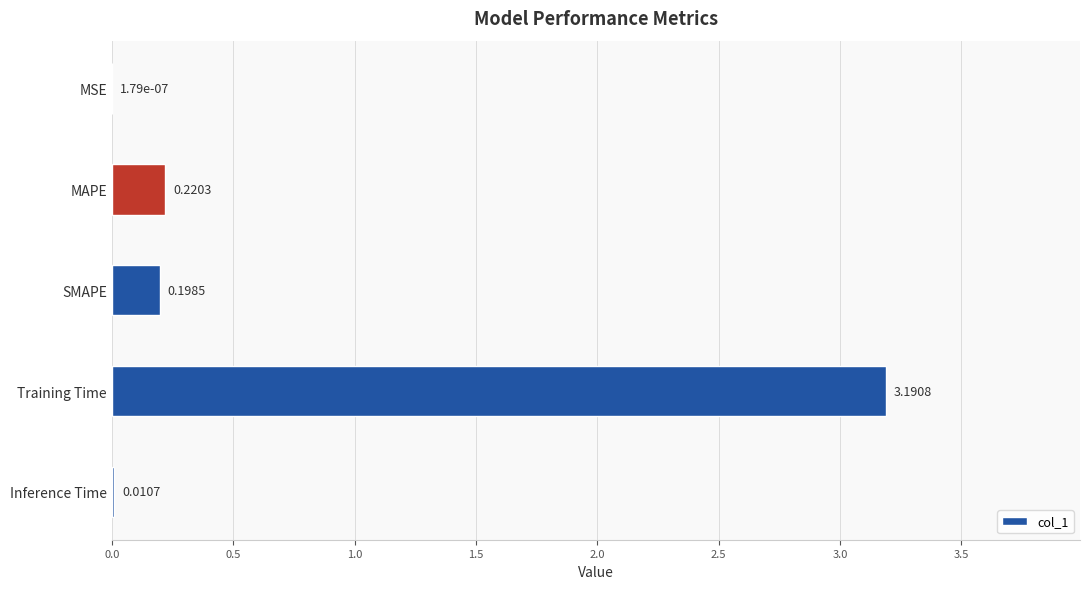

Between SMAPE and MSE, which is larger?

SMAPE